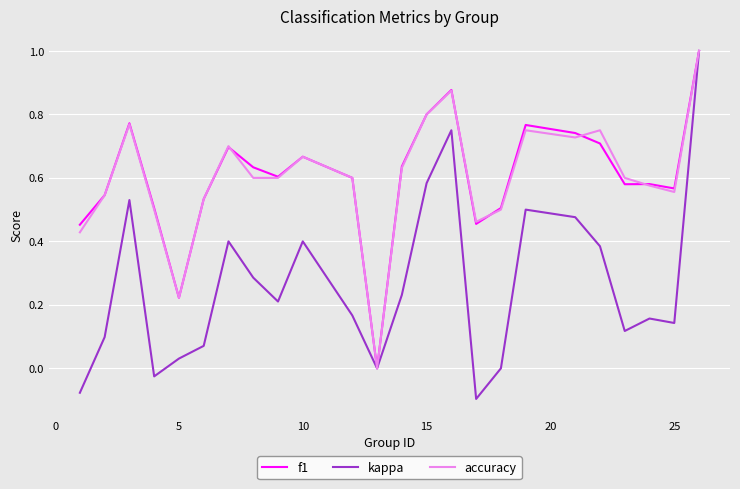

What is the maximum value for f1?

1.0